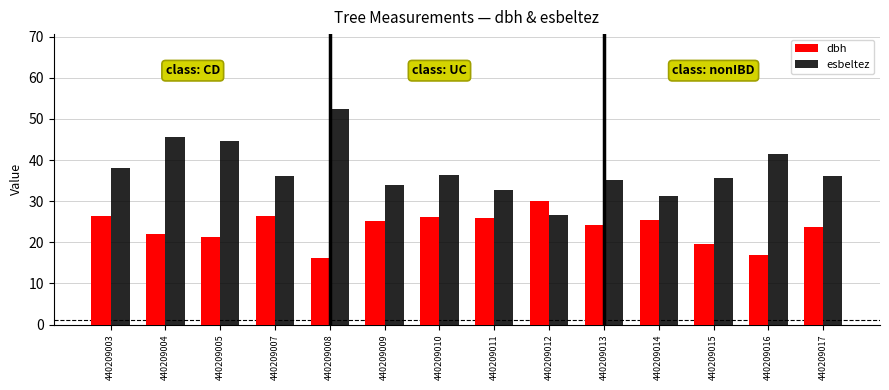

Which category has the lowest value across all series?

440209008